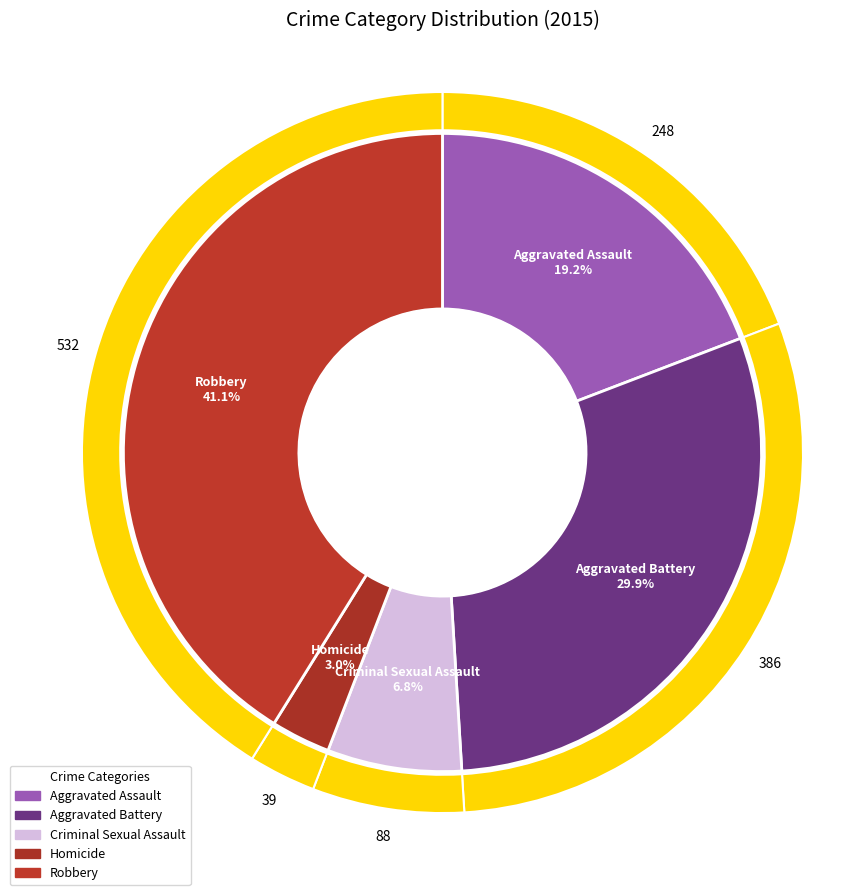

How many slices are in this pie chart?

5